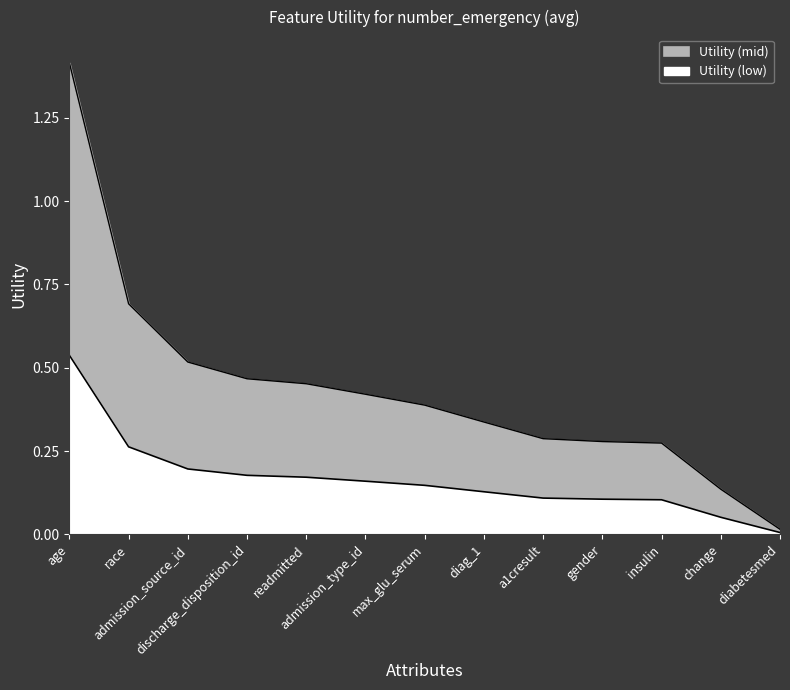

True or false: Utility and Upper intersect in this chart.

False